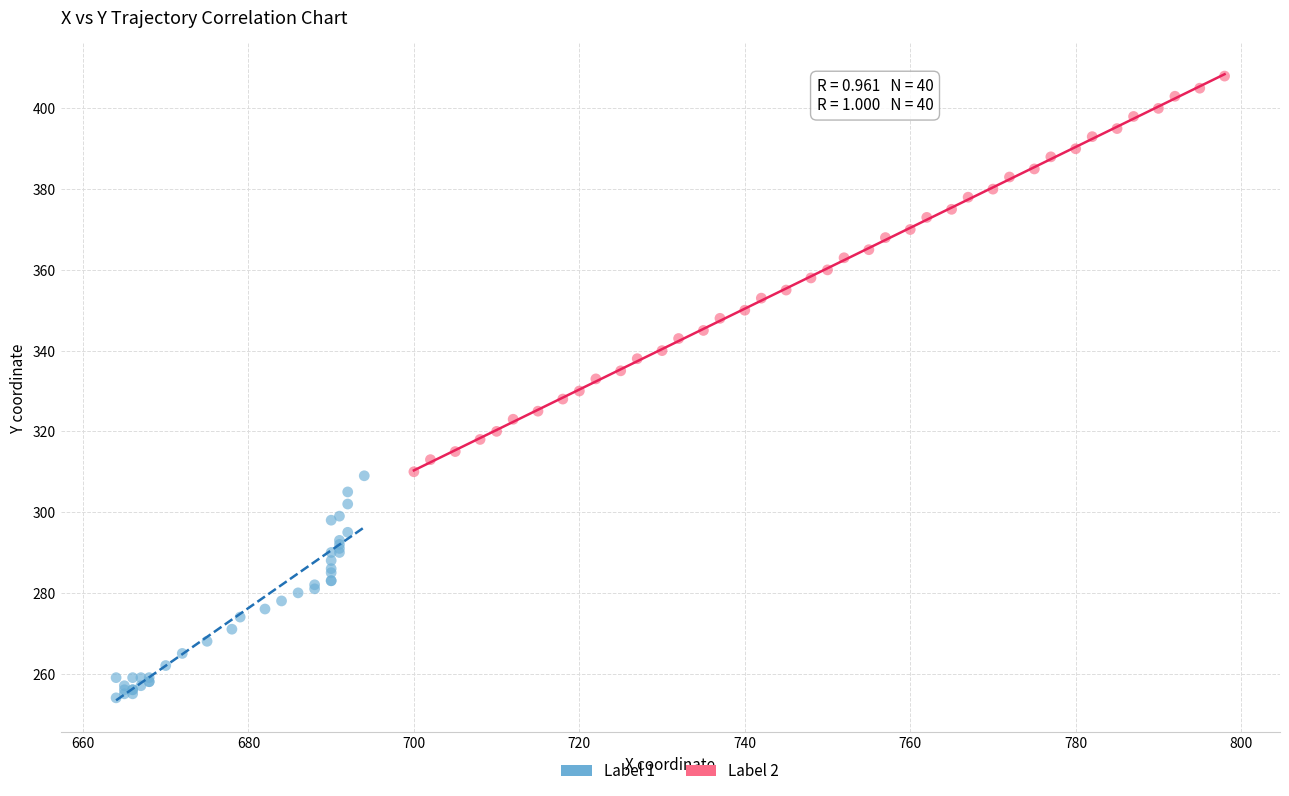

Which series reaches the minimum Y coordinate?

Label 1